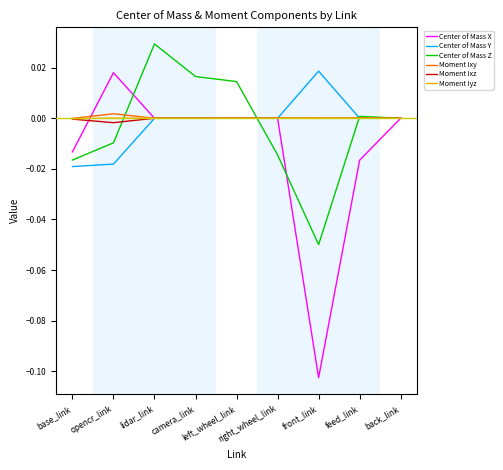

Which series has the largest range (max minus min)?

Center of Mass X